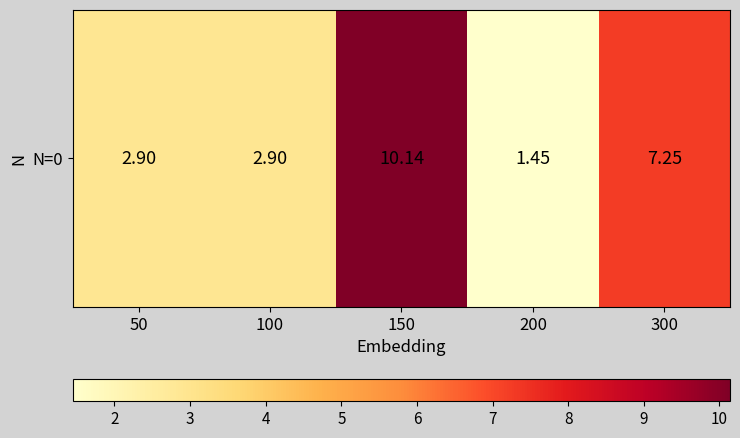

How many values exceed 2?

4